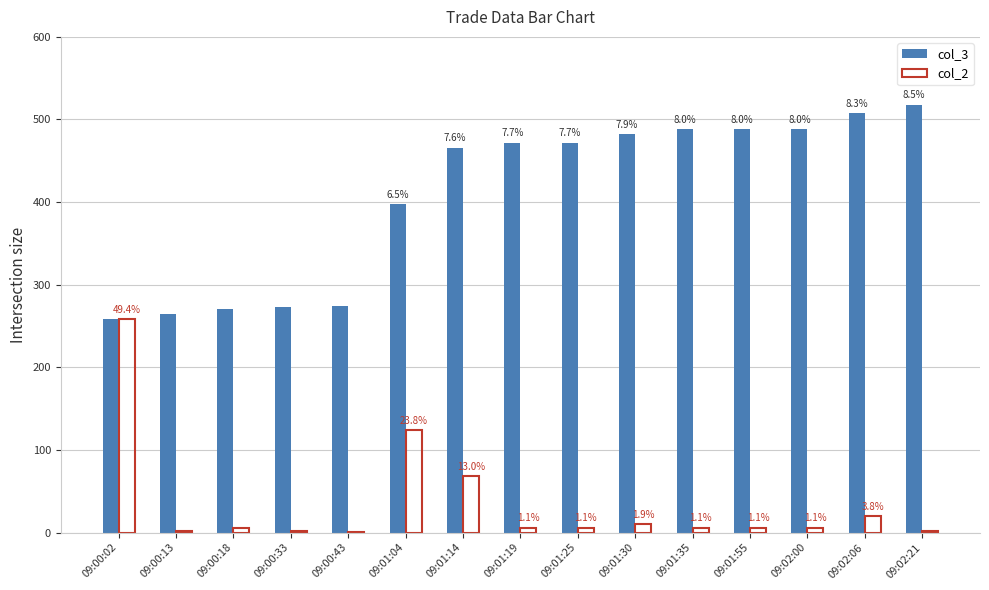

How many groups of bars are there?

15